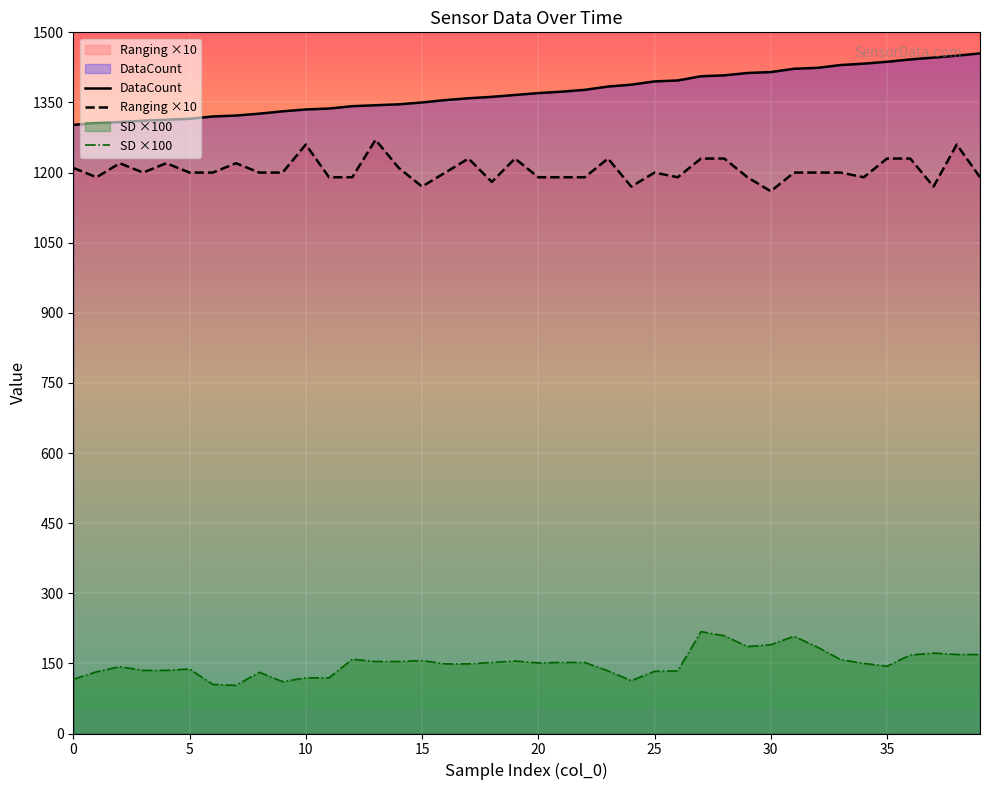

What is the difference between the maximum and second lowest values in the SD ×100 series?

113.0